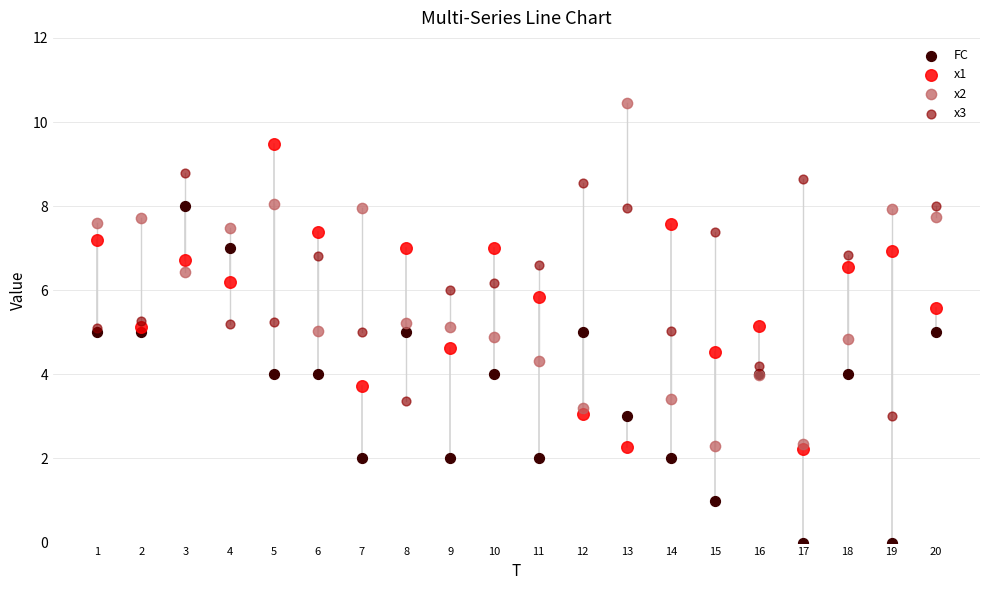

Which series contains the highest Y value?

x2